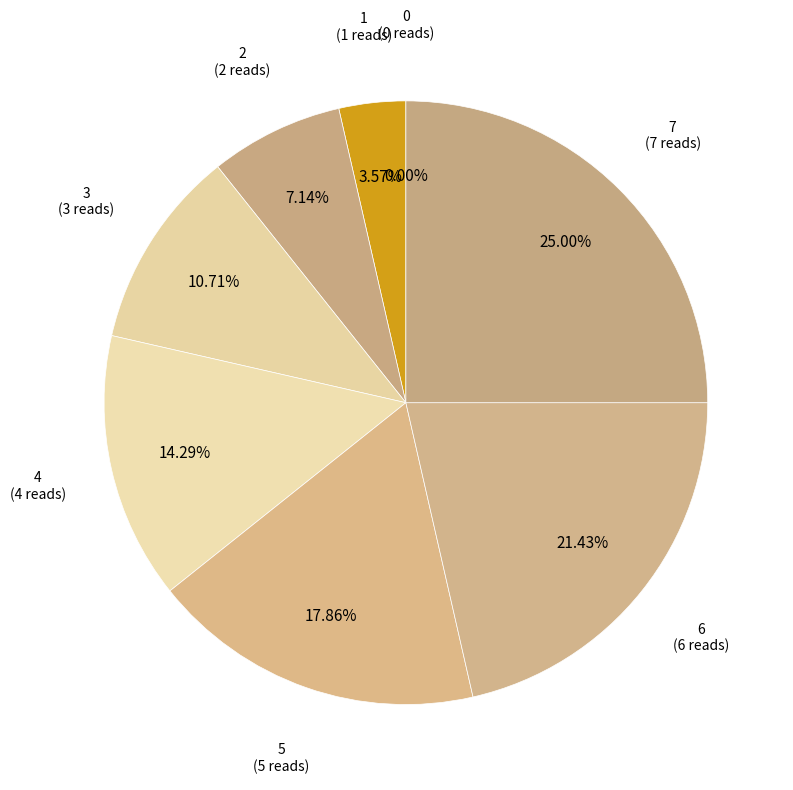

How many segments does this pie chart have?

8